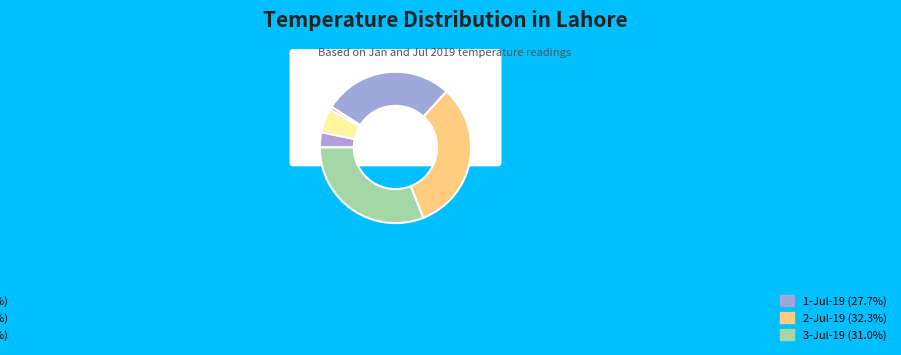

Rank the categories by value from highest to lowest.

2-Jul-19, 3-Jul-19, 1-Jul-19, 2-Jan-19, 1-Jan-19, 3-Jan-19